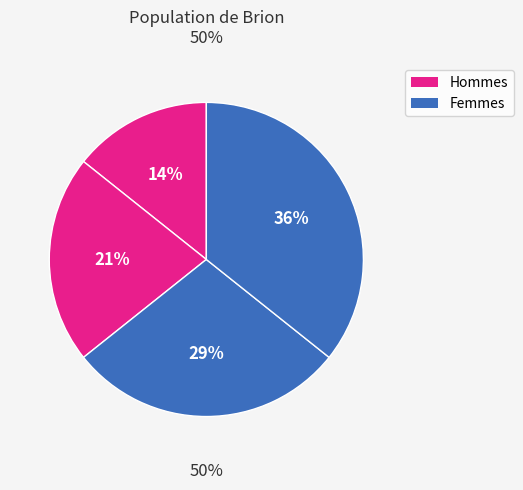

What percentage do ID 4 and ID 6 together represent?

35.7%